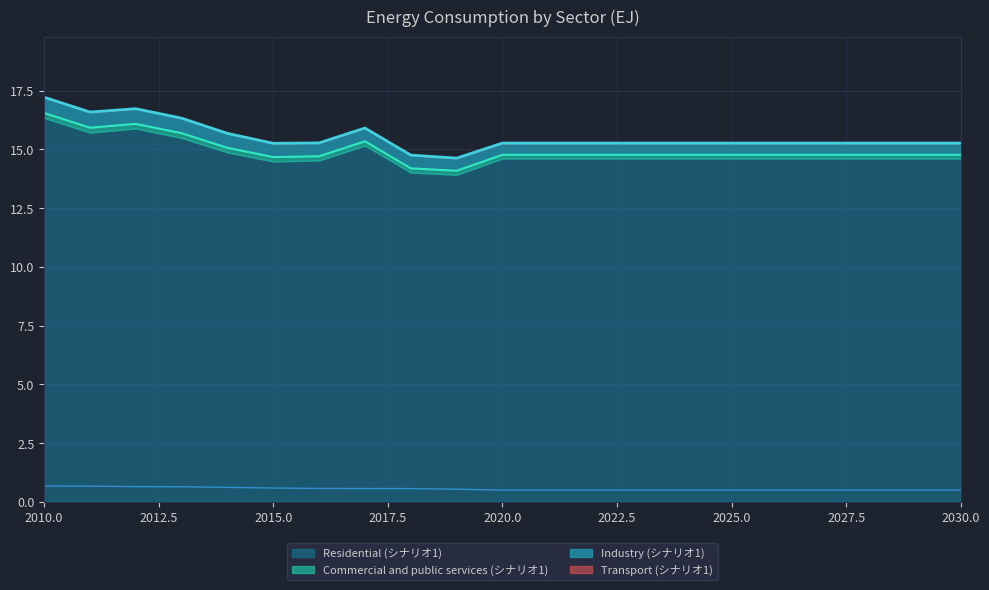

Which series has the largest range (max minus min)?

Residential (シナリオ1)